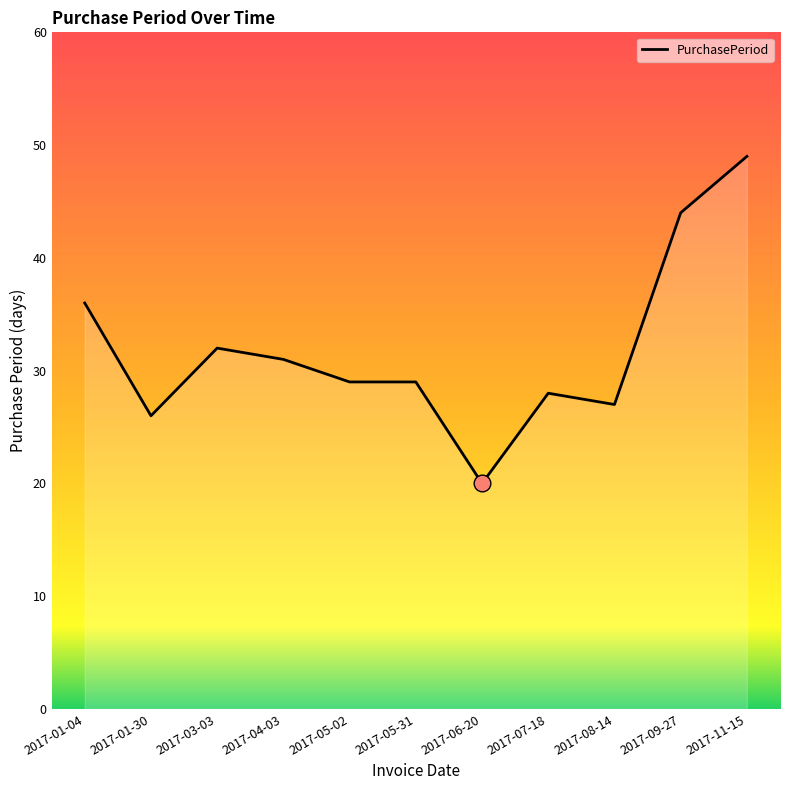

Which has a higher value, 2017-01-30 or 2017-04-03?

2017-04-03